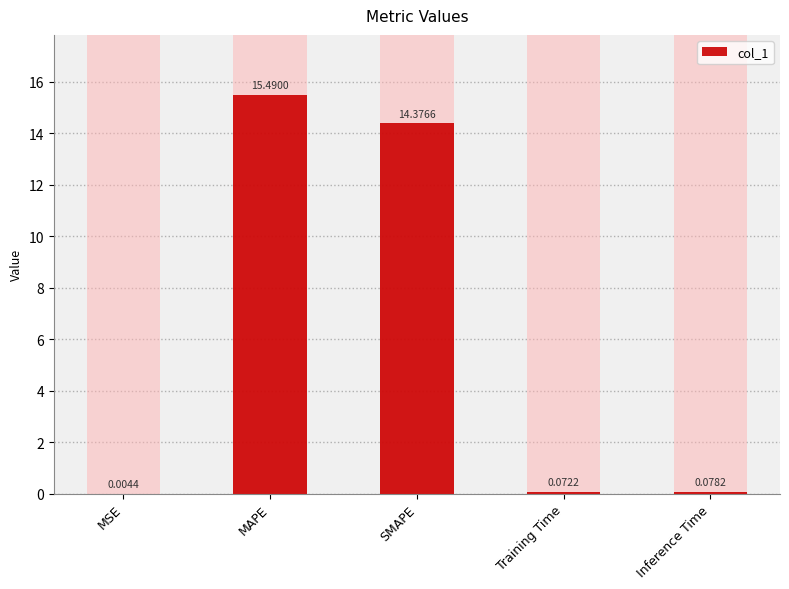

Reading right to left, list all the values displayed in this chart.

Inference Time=0.1	Training Time=0.1	SMAPE=14.4	MAPE=15.5	MSE=0.0